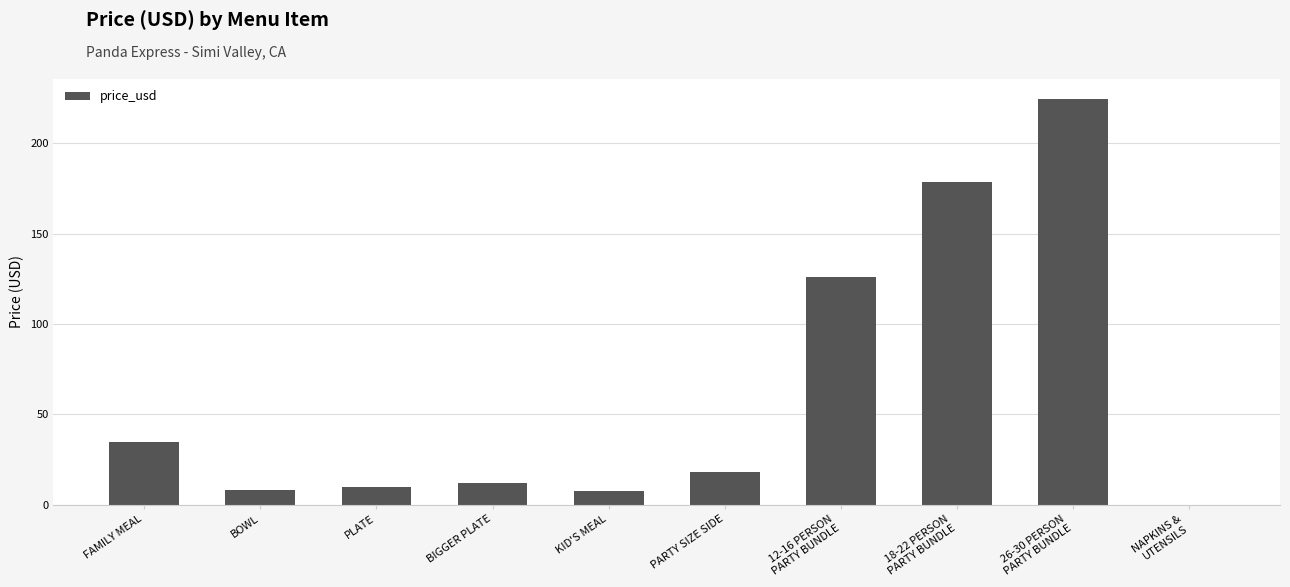

What is the change in value from 12-16 PERSON
PARTY BUNDLE to 18-22 PERSON
PARTY BUNDLE?

+52.8